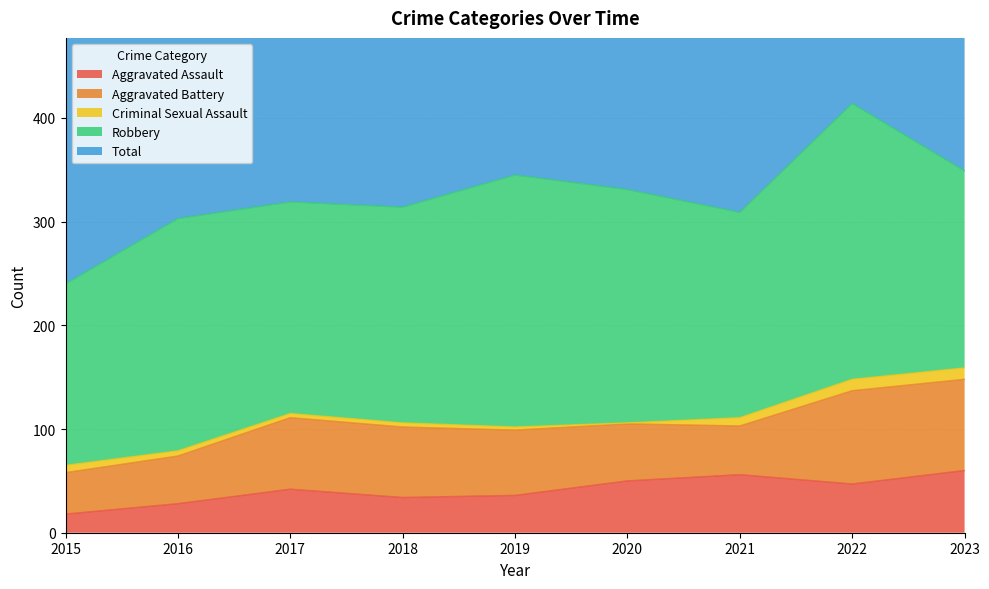

Which series has the largest total across all categories?

Total